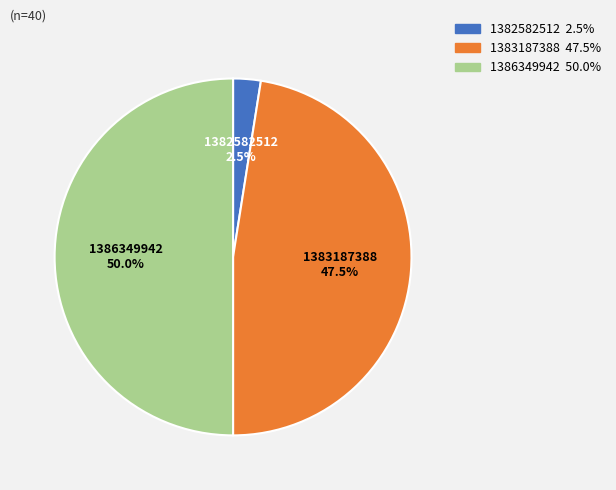

Does 1383187388 represent more than half of the total?

No